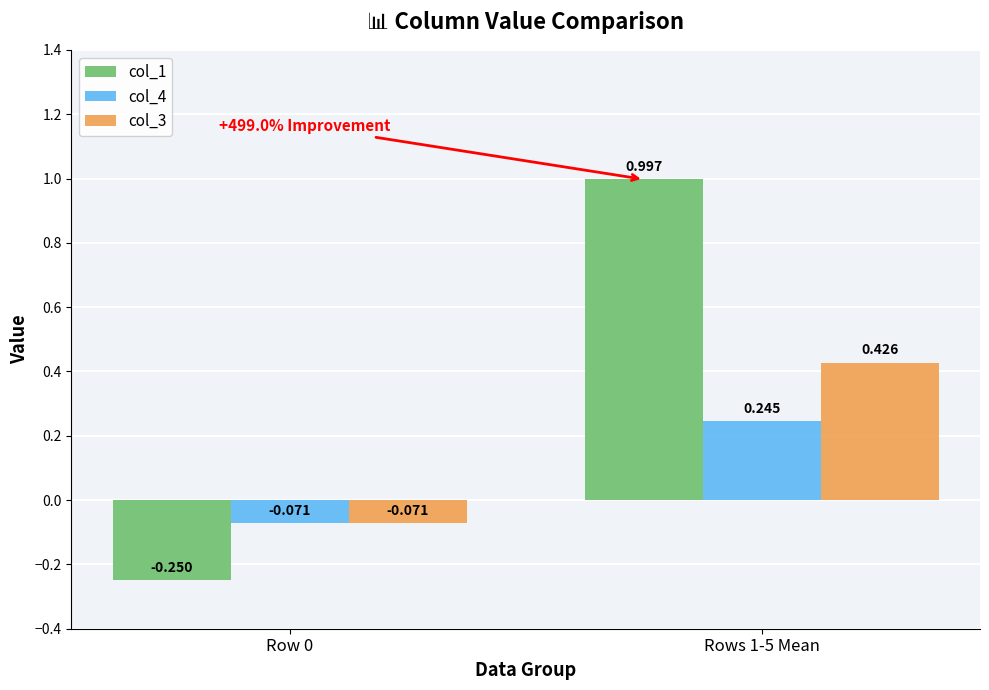

Does the chart contain any negative values?

Yes